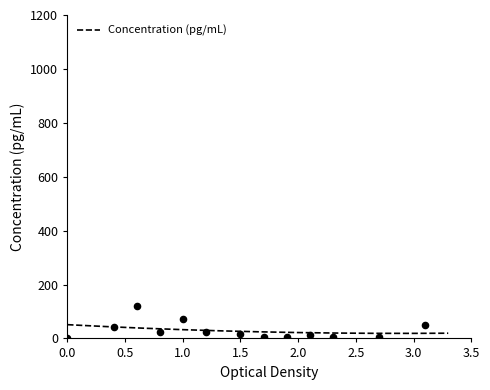

What is the maximum value for Concentration (pg/mL)?

51.0